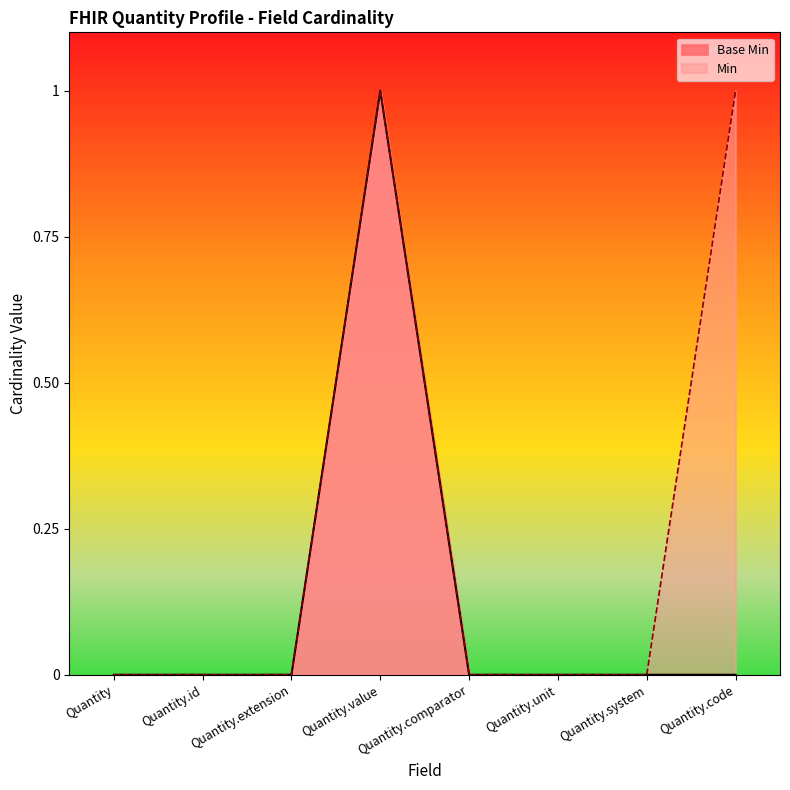

True or false: the data shows 0 at Quantity.comparator.

True